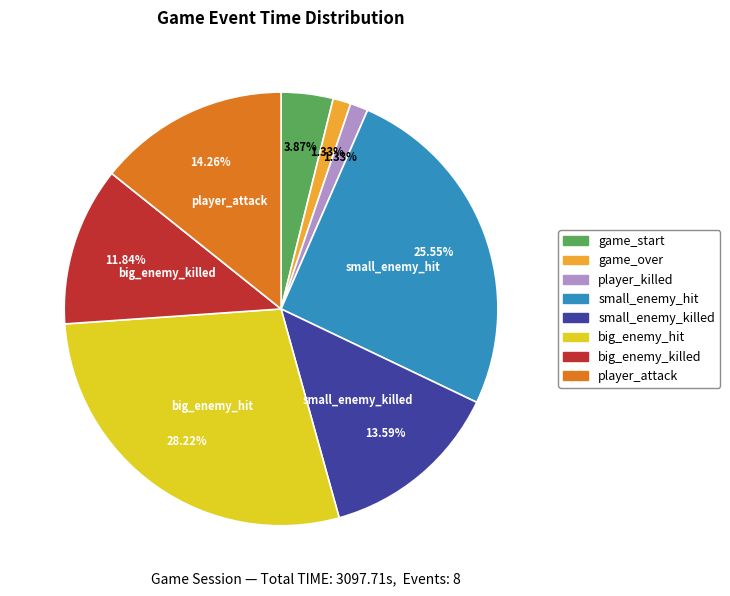

How many segments does this pie chart have?

8